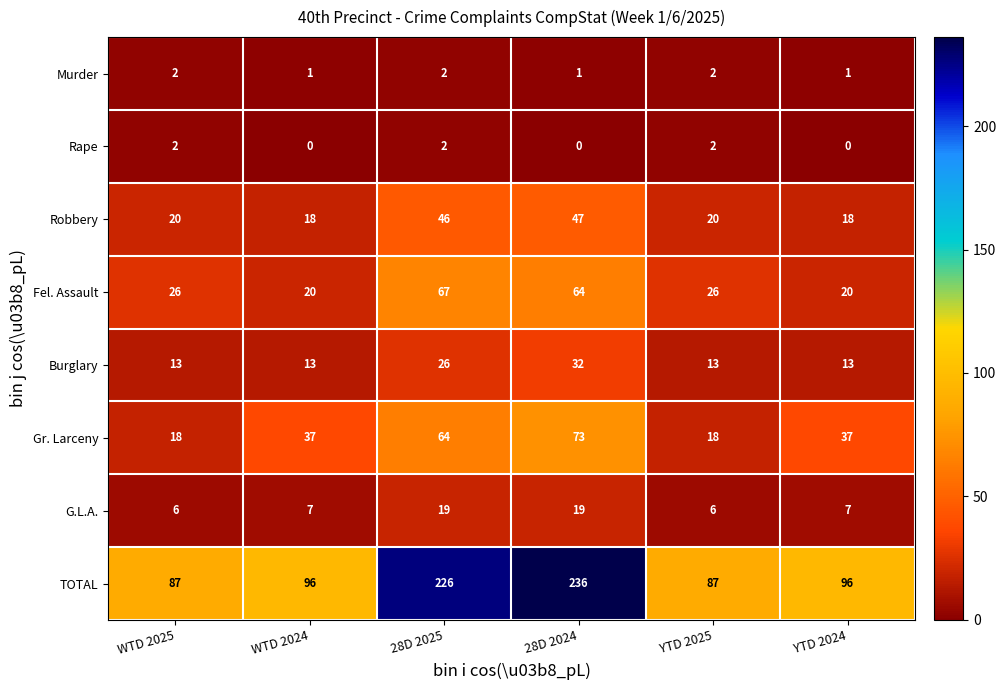

The Rape series shows 1 at YTD 2025. True or false?

False